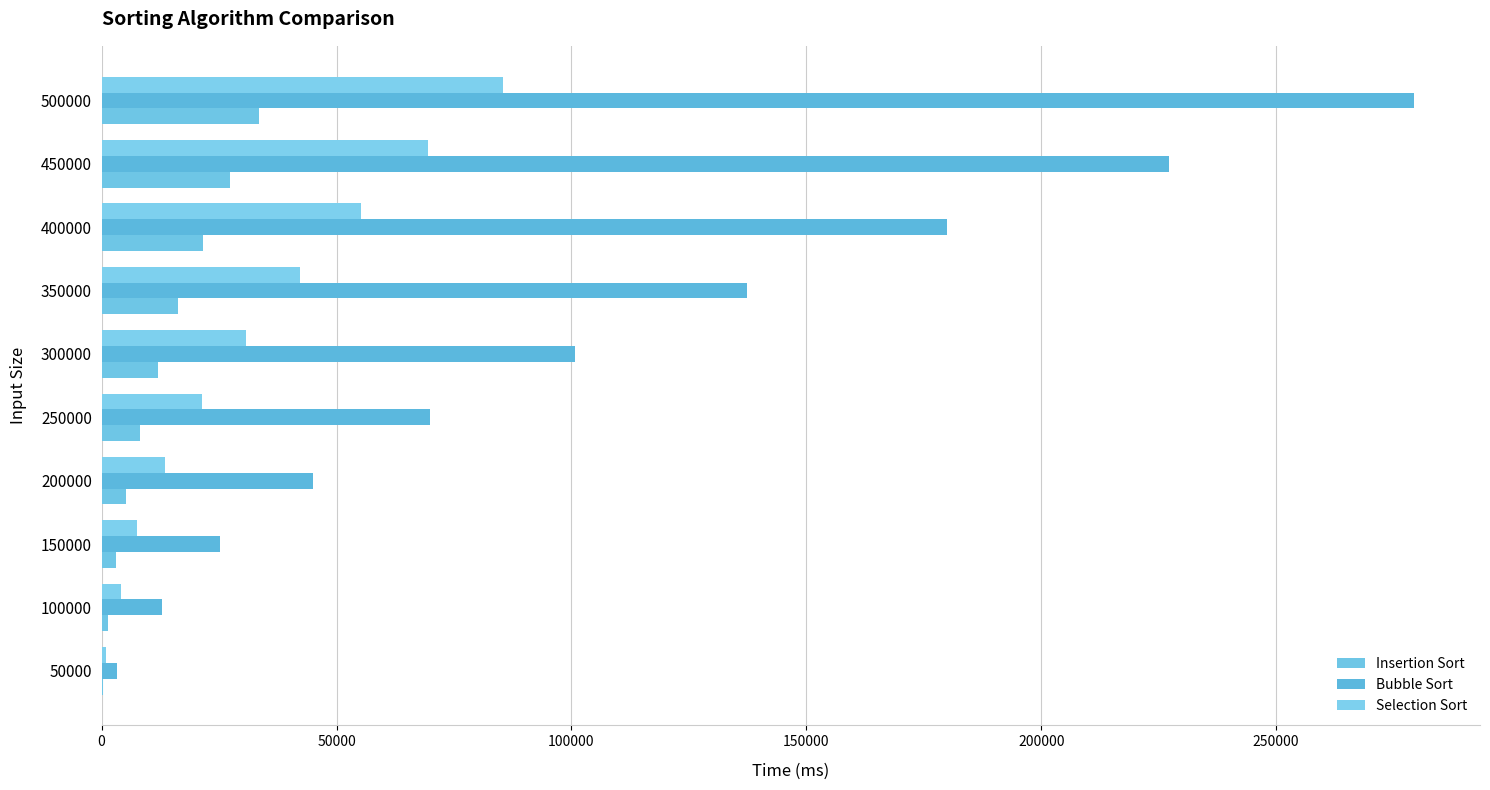

How many categories are shown in the chart?

10